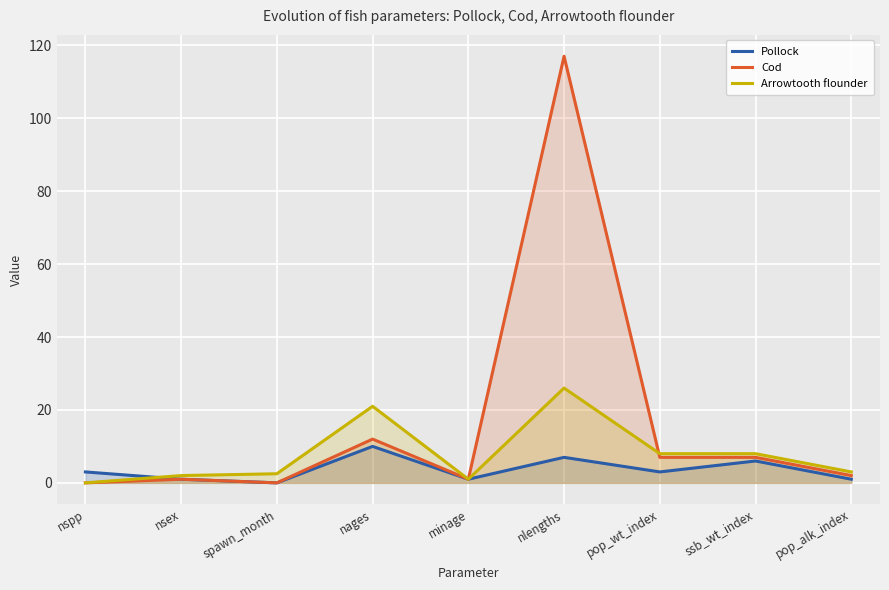

What is the difference between the Pollock values at nlengths and nages?

3.0